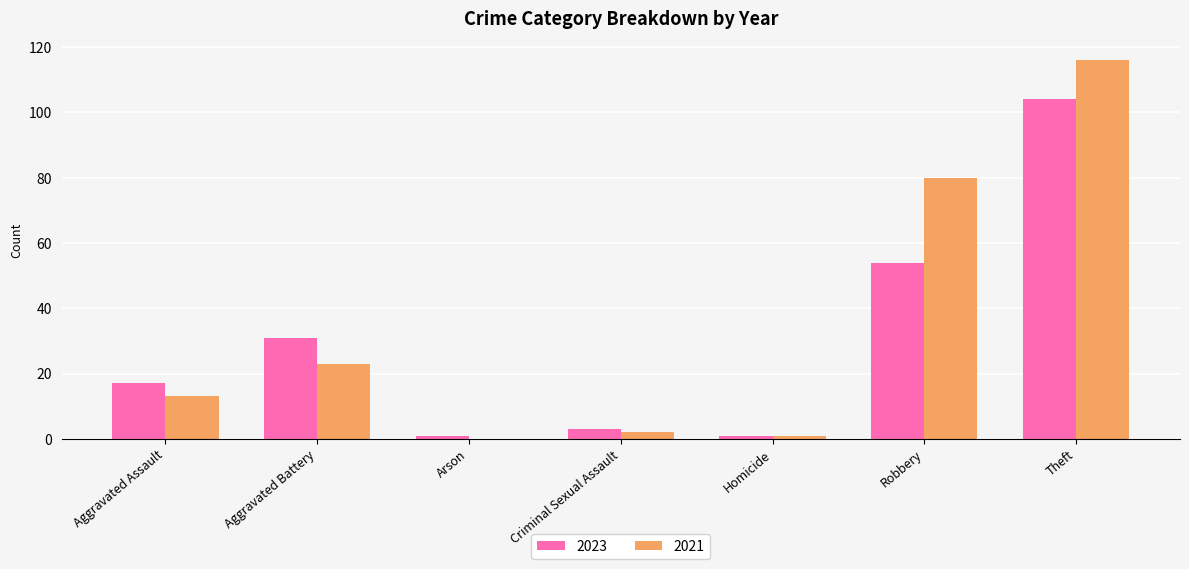

What is the total value across all series at Robbery?

134